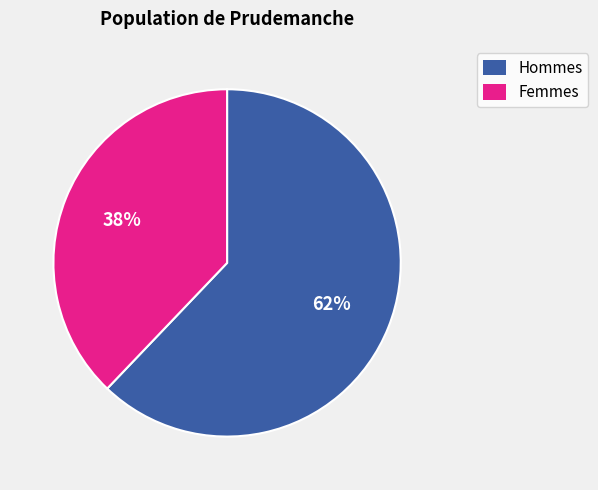

Is there any slice that represents more than half of the pie?

Yes